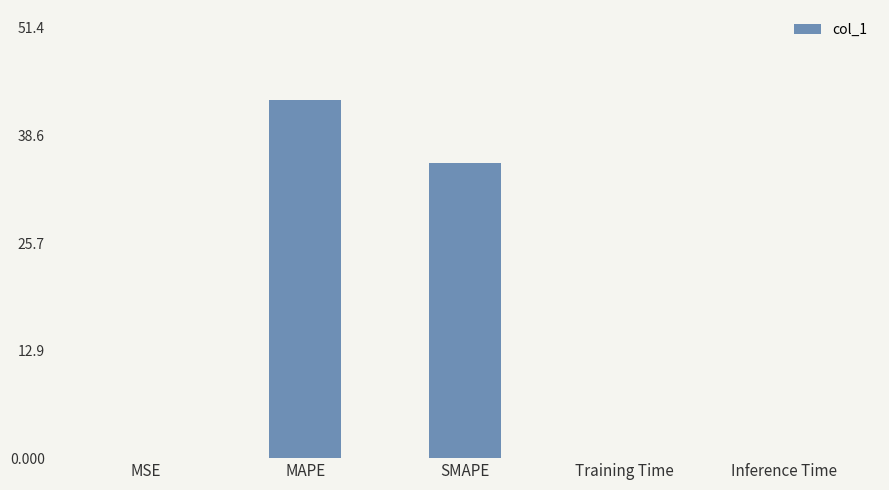

What is the sum of all values?

78.3